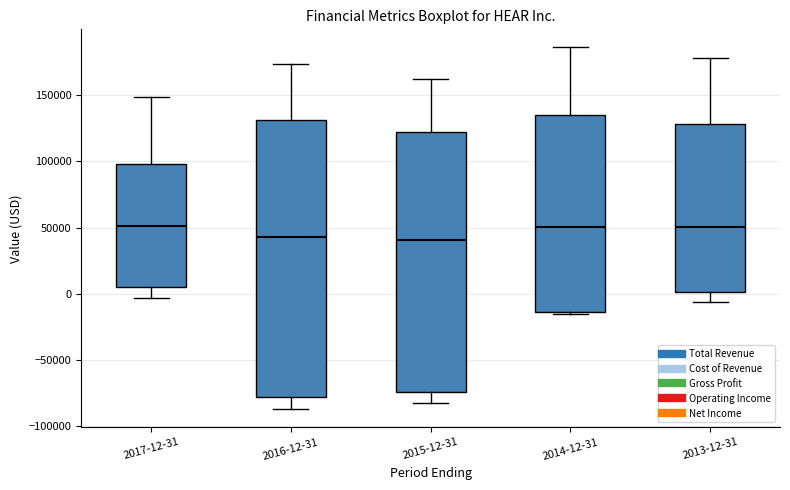

Reading left to right, read every box against the y-axis: the position of its median line, the range the box covers, and the ends of its whiskers. The values are not printed on the chart, so give them approximately, as read against the axis.

2017-12-31: median 50000, box 5000 to 100000, whiskers -5000 to 150000
2016-12-31: median 45000, box -80000 to 130000, whiskers -85000 to 175000
2015-12-31: median 40000, box -75000 to 120000, whiskers -85000 to 165000
2014-12-31: median 50000, box -15000 to 135000, whiskers -15000 (just below the box's lower edge) to 185000
2013-12-31: median 50000, box 0 to 130000, whiskers -5000 to 180000